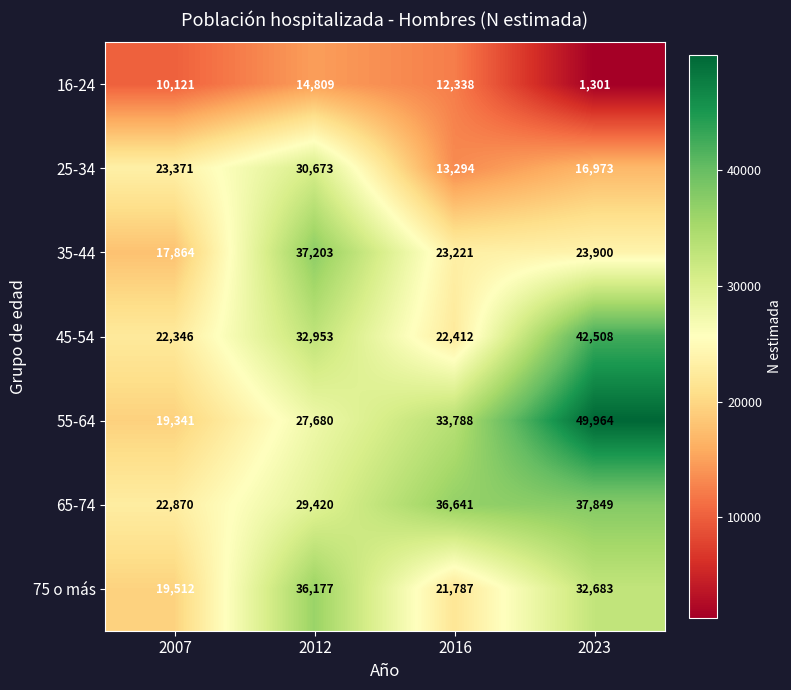

The value of 45-54 at 2007 is 29537. True or false?

False